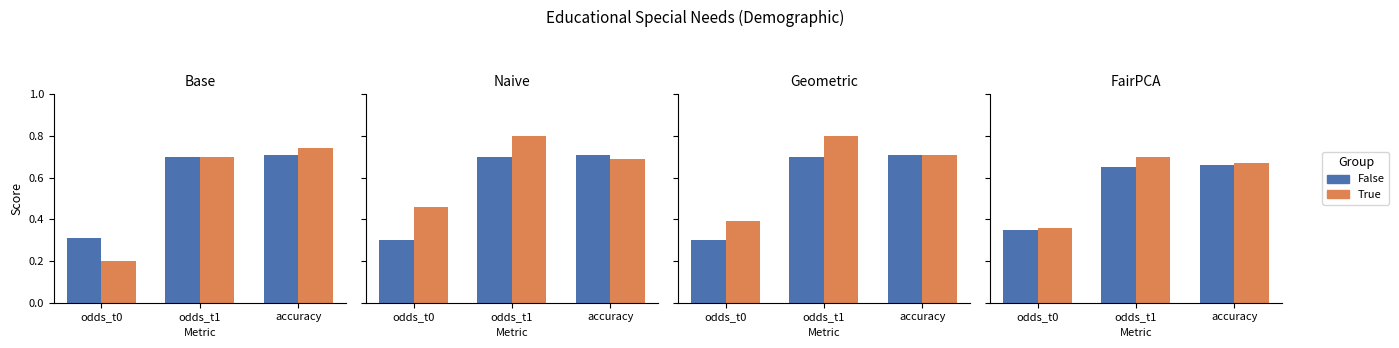

Are the bars grouped side by side (vs. stacked)?

Yes